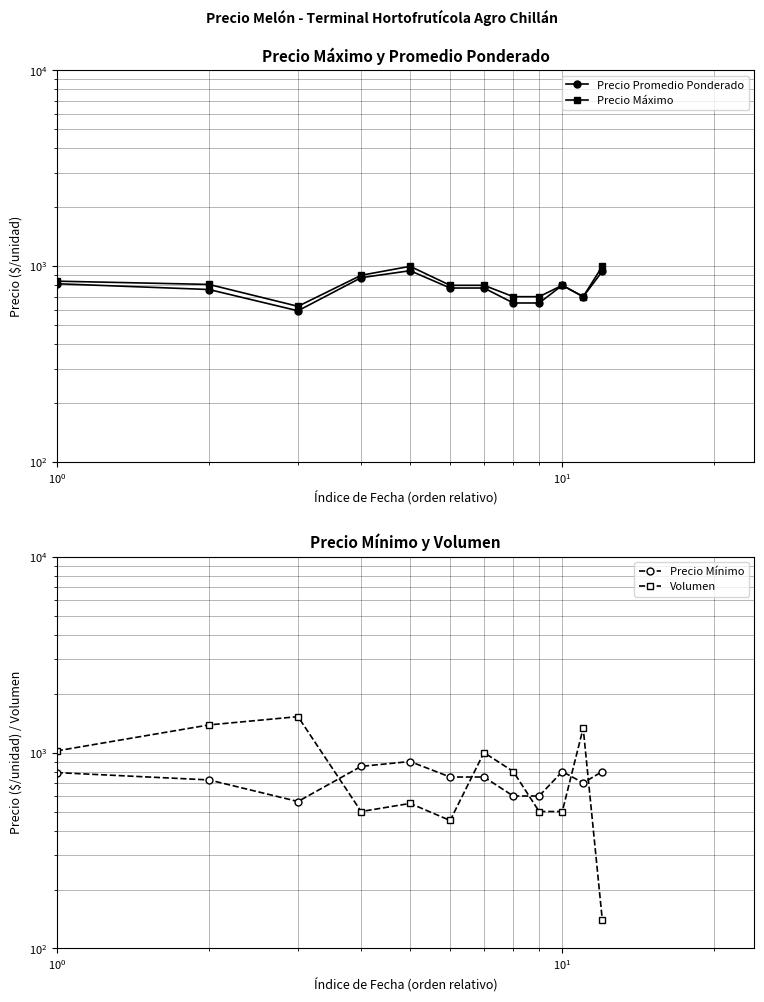

True or false: Precio Máximo and Volumen cross at least once.

True